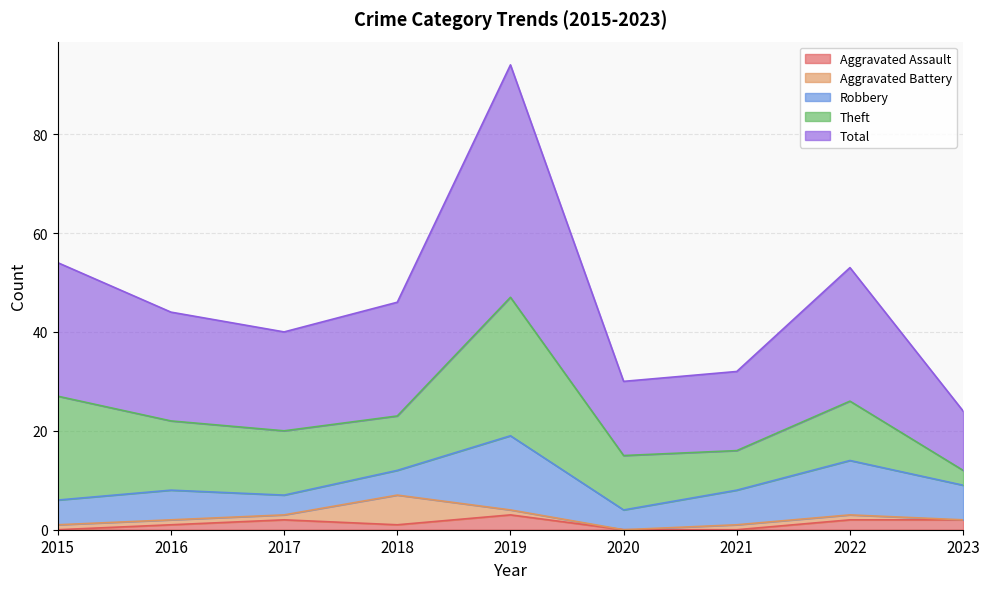

The value of Total at 2020 is 26. True or false?

False